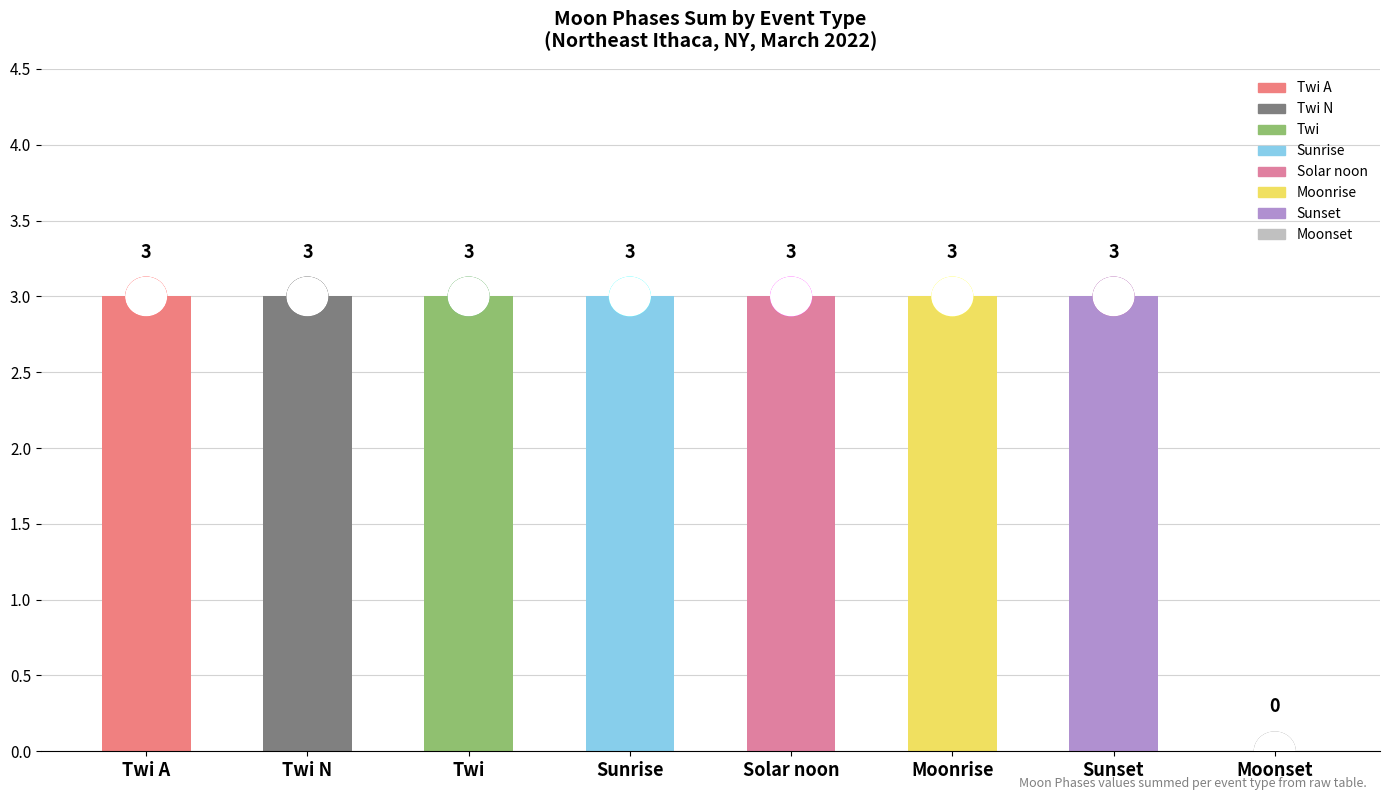

How many data points does each series have?

8